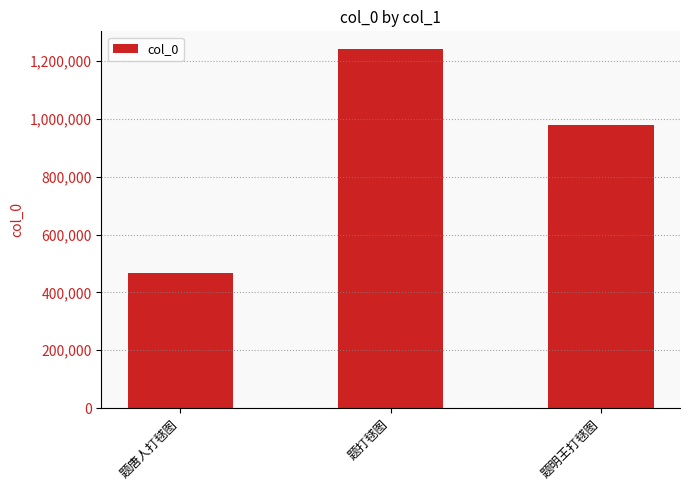

What is the average value?

896503